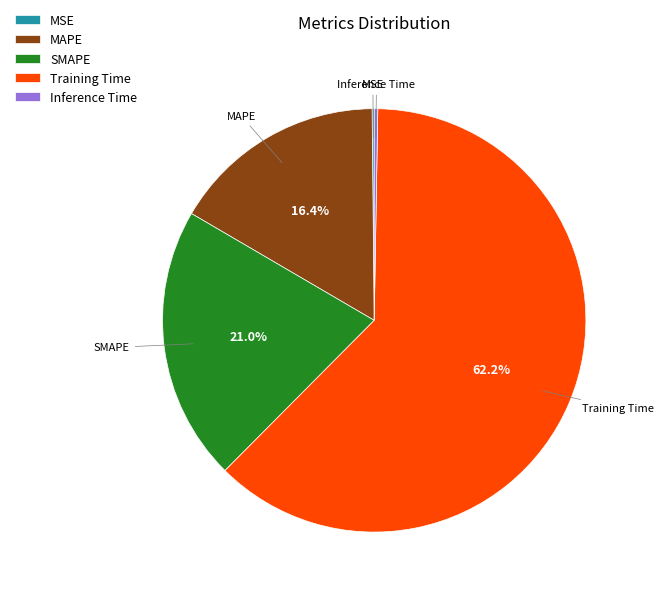

To the nearest percent, what portion does SMAPE represent?

21%